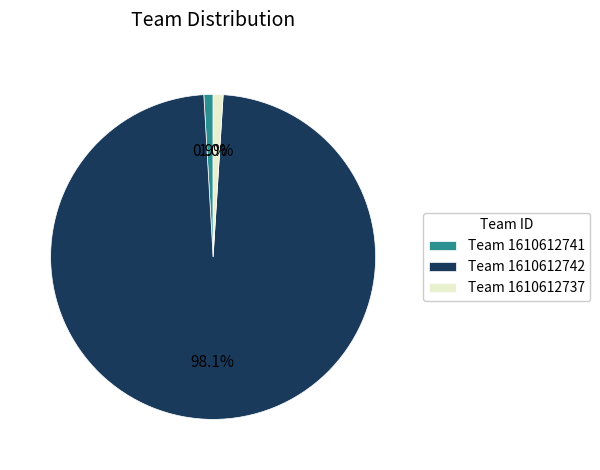

To the nearest percent, what is the average slice percentage?

33%